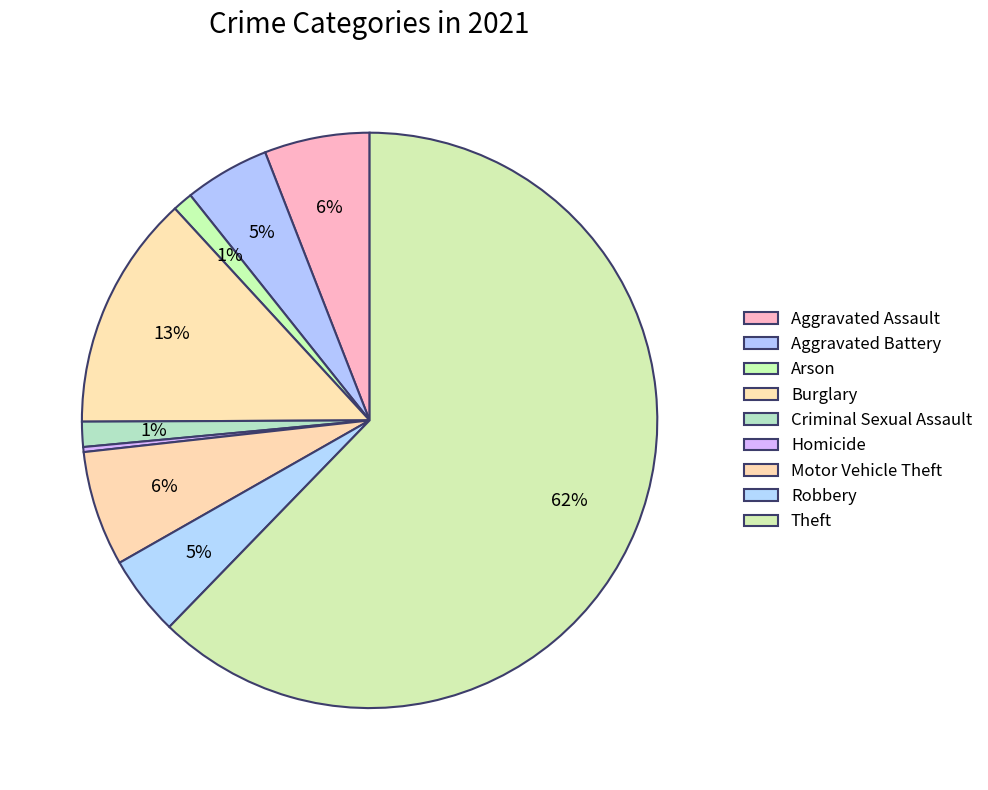

Between Burglary and Theft, which is larger?

Theft